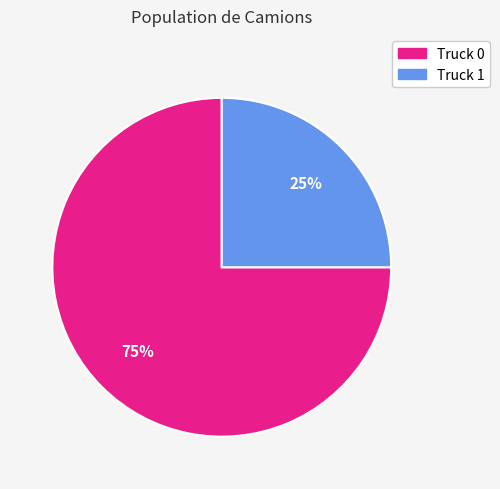

What is the largest slice in the pie chart?

Truck 0